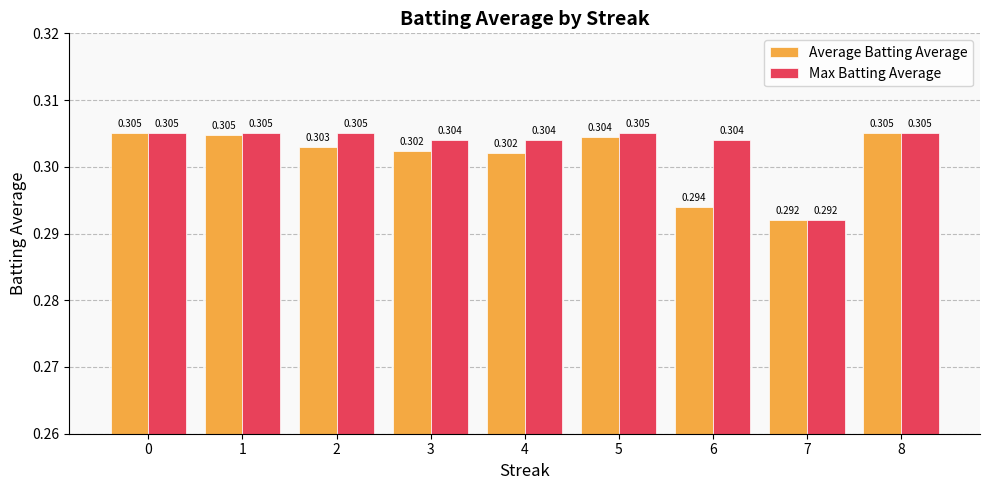

List the series in order of their overall mean, lowest first.

Average Batting Average, Max Batting Average